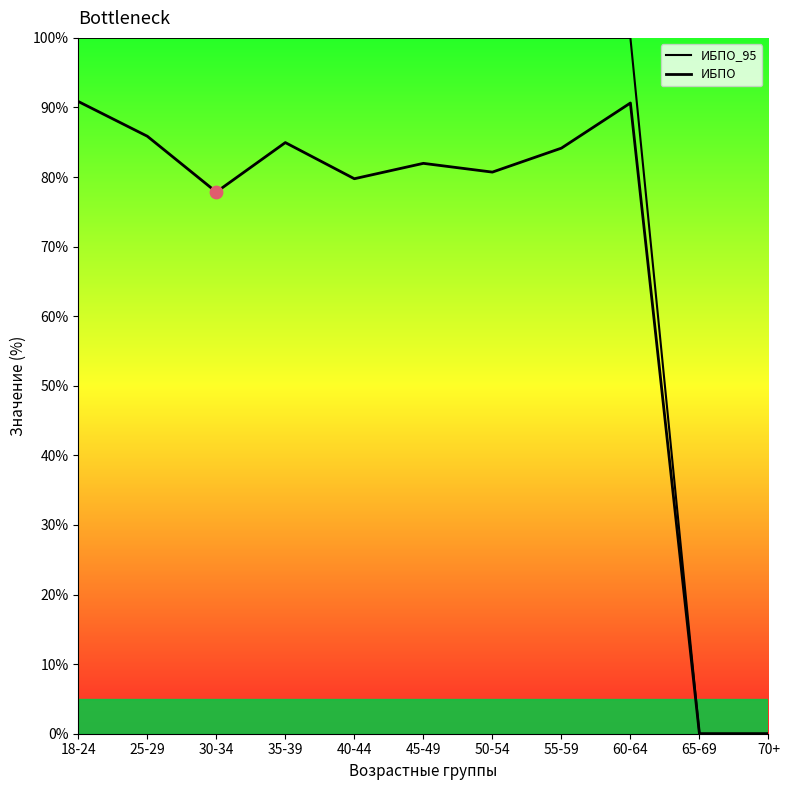

Which series contains the lowest Y value?

ИБПО_95